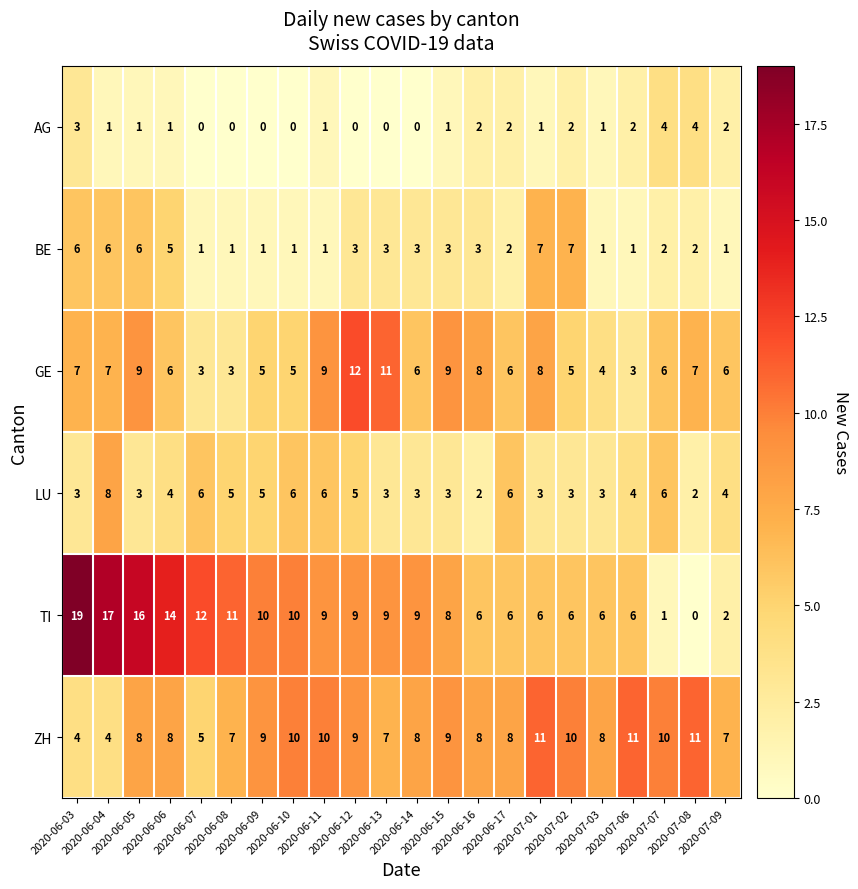

What is the highest value of the BE series?

7